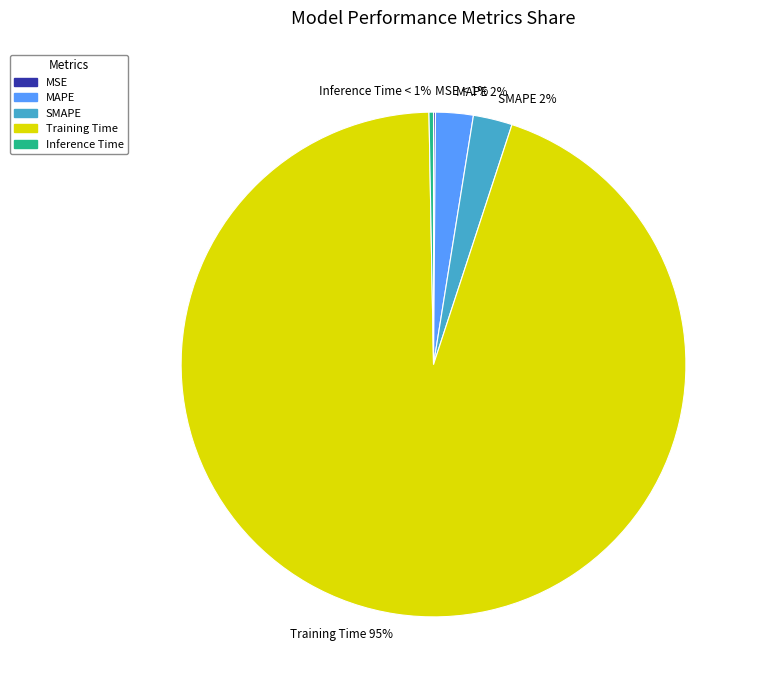

What is the majority slice?

Training Time